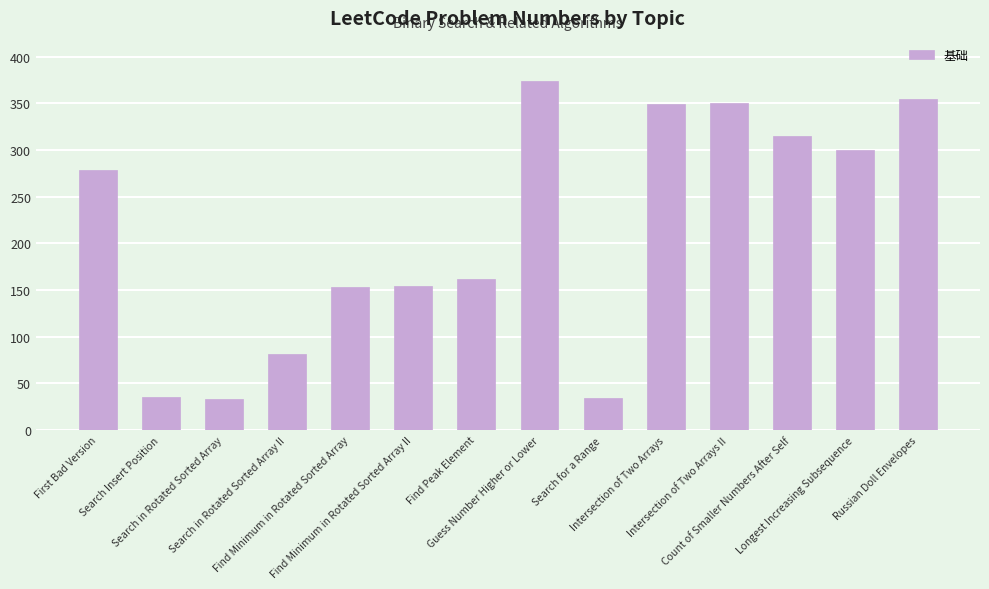

What is the value of the 11th bar from the left?

350